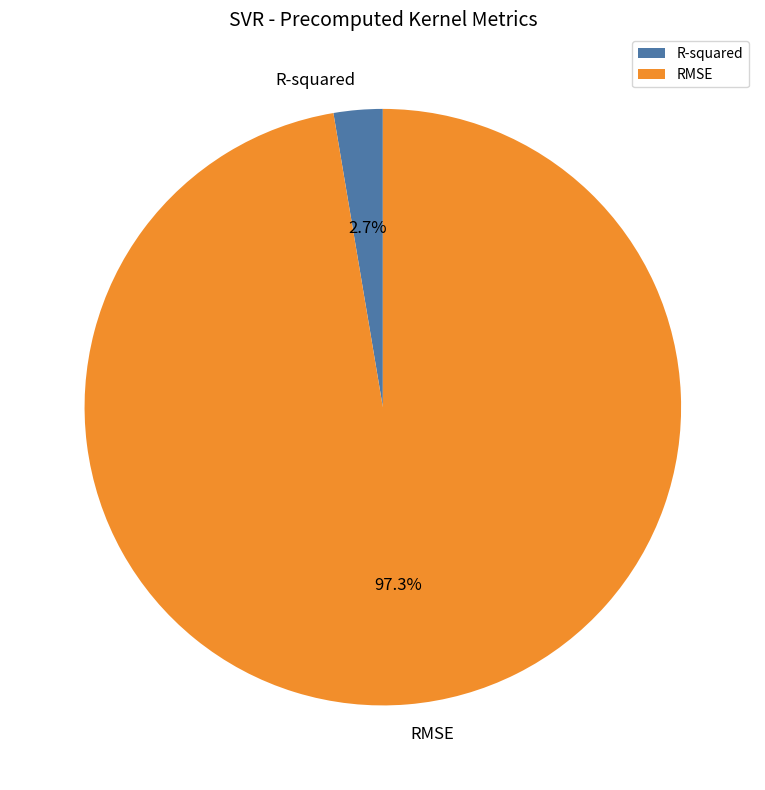

The RMSE slice represents 88% of the pie. True or false?

False